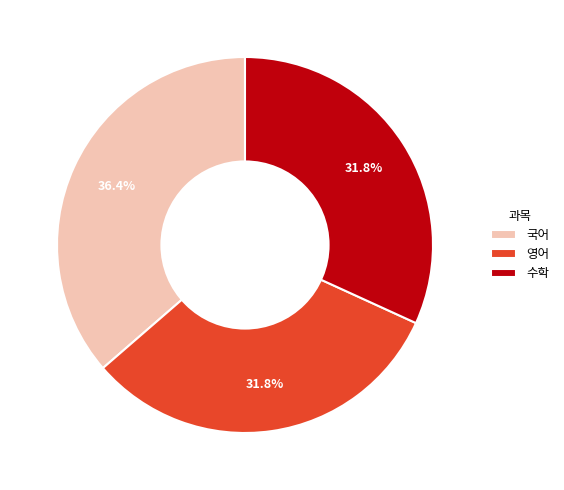

How many segments does this pie chart have?

3